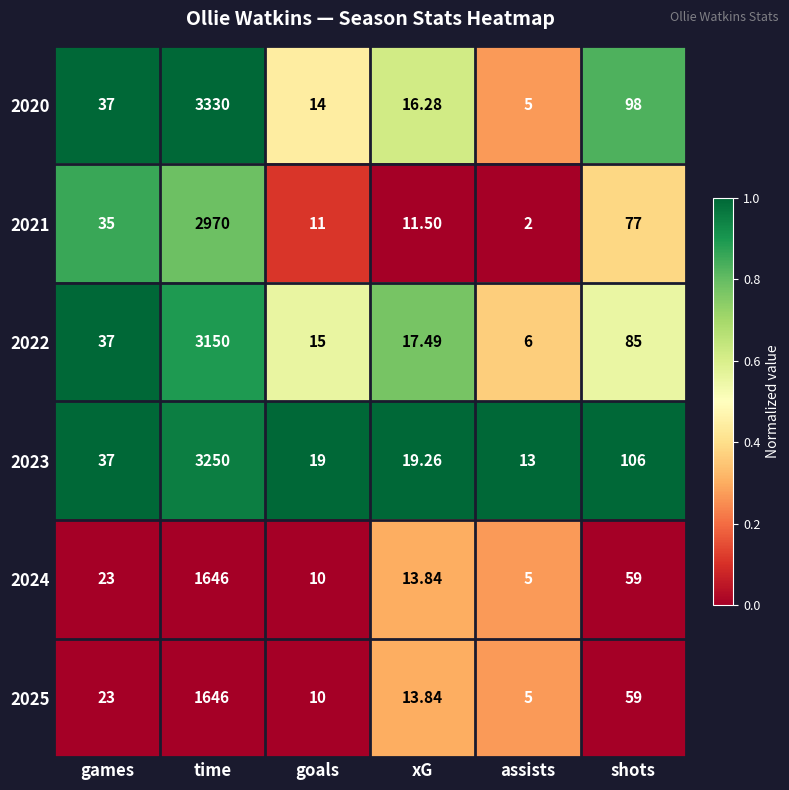

Which label corresponds to the largest value in the chart?

time